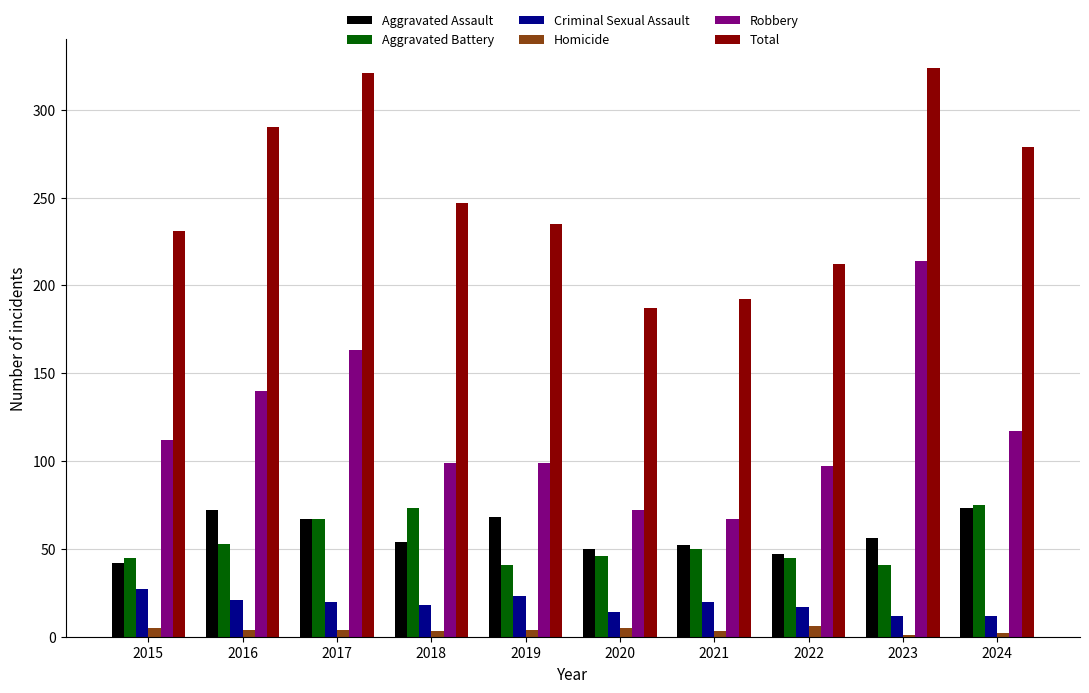

Between 2019 and 2024, which series saw the biggest shift?

Total